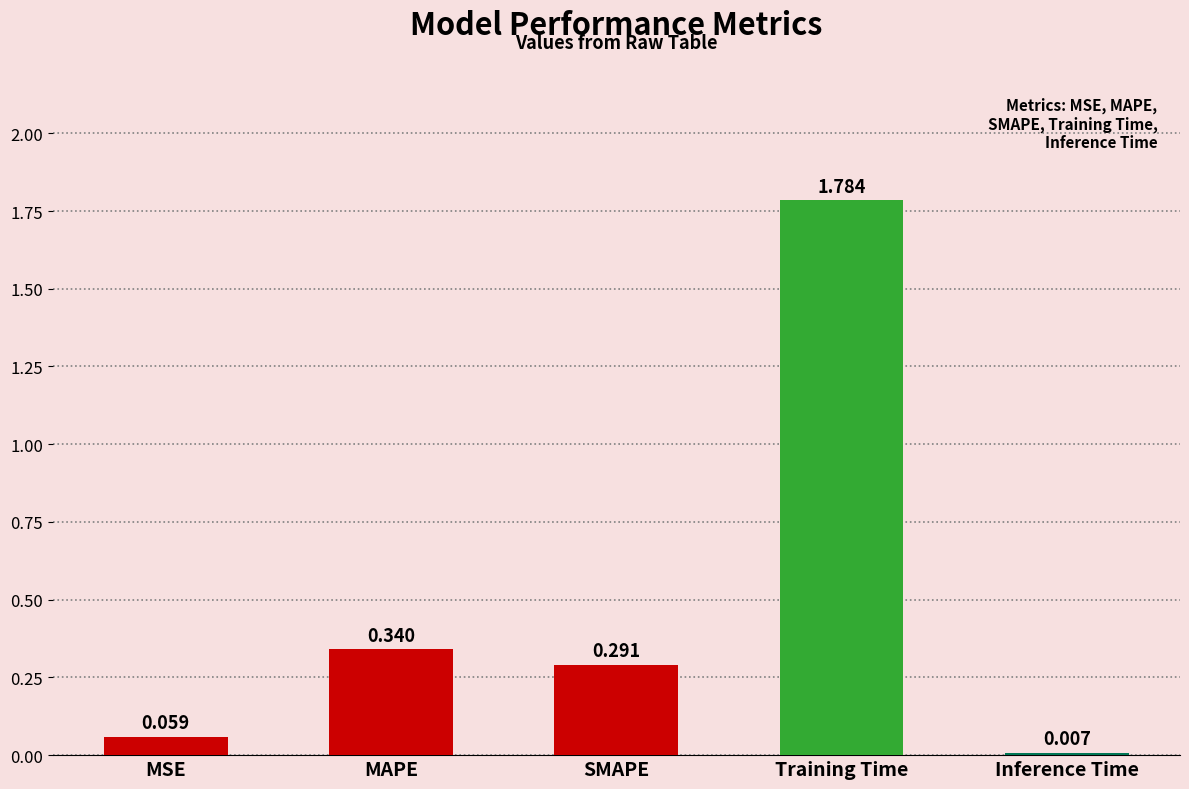

At which label is the value closest to 0?

Inference Time